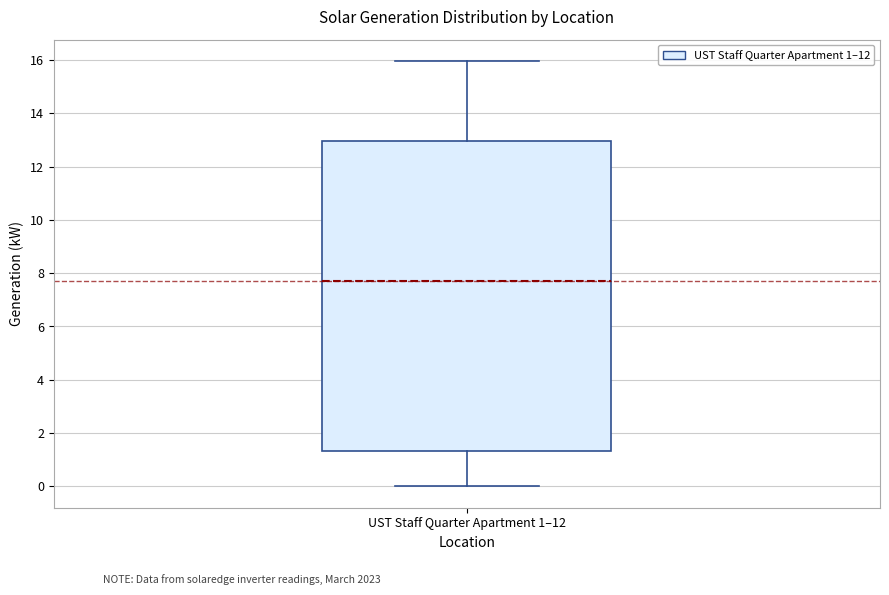

Read this box plot against the y-axis: the position of the median line, the range covered by the box, and the ends of both whiskers. The values are not printed on the chart, so give them approximately, as read against the axis.

median 7.8, box 1.4 to 13.0, whiskers 0.0 to 16.0